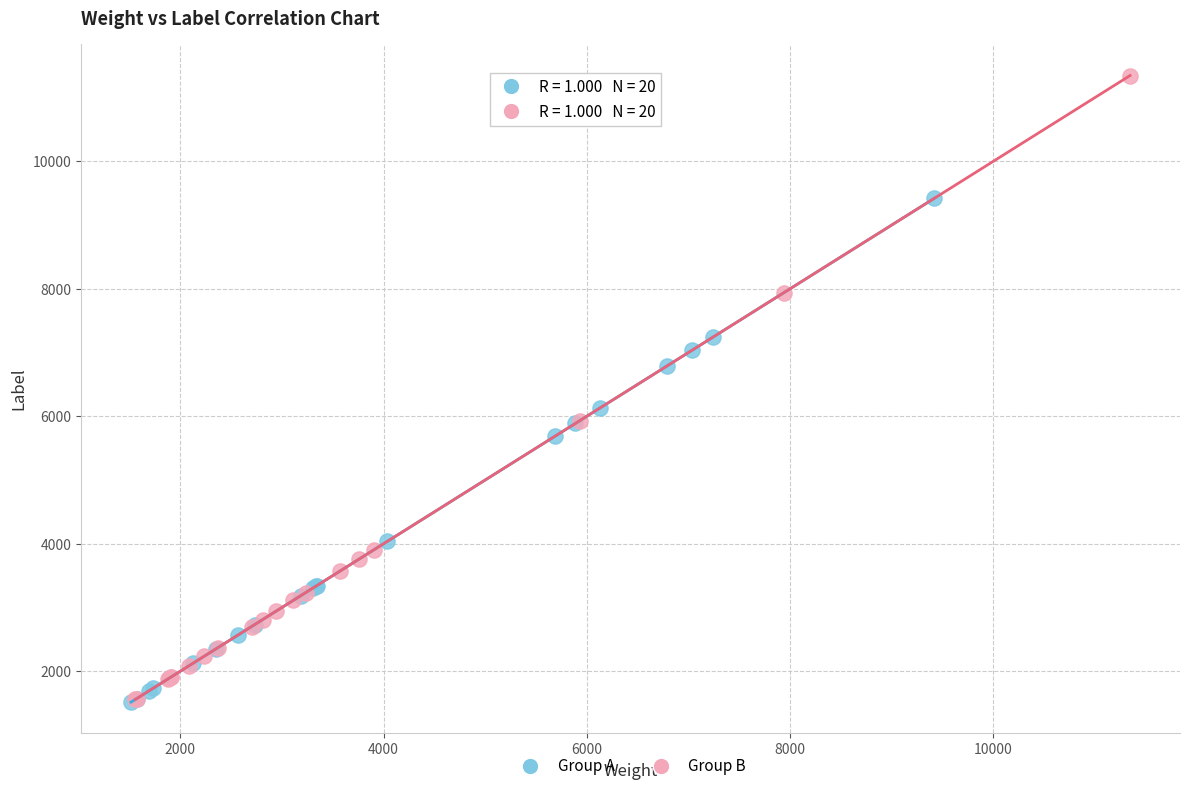

Which series reaches the maximum Y coordinate?

Group B